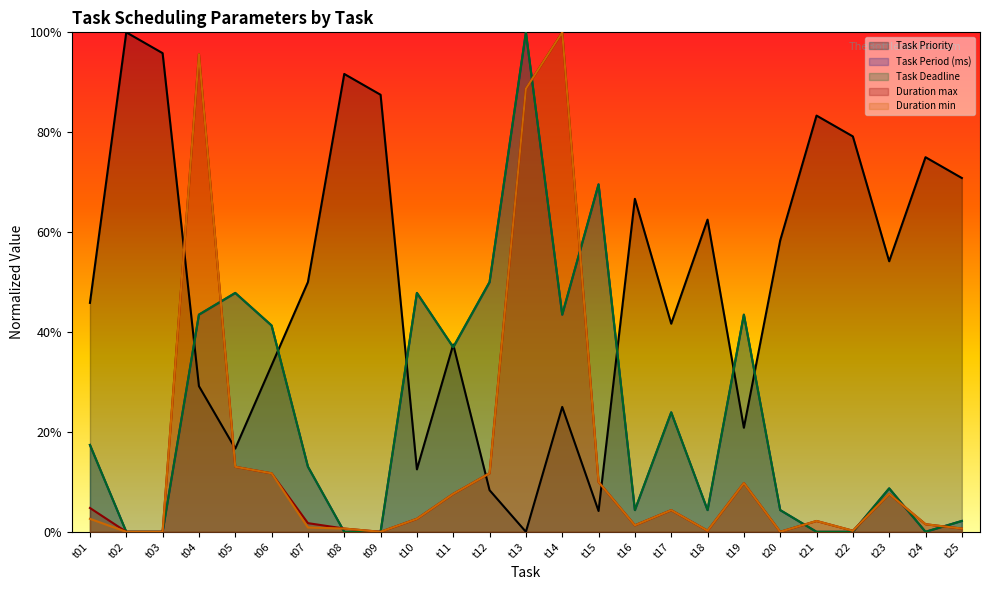

Reading left to right, what are all the values shown in this chart?

Task Priority: 0.5	1.0	1.0	0.3	0.2	0.3	0.5	0.9	0.9	0.1	0.4	0.1	0.0	0.2	0.0	0.7	0.4	0.6	0.2	0.6	0.8	0.8	0.5	0.8	0.7
Duration max: 0.0	0.0	0.0	1.0	0.1	0.1	0.0	0.0	0.0	0.0	0.1	0.1	0.9	1.0	0.1	0.0	0.0	0.0	0.1	0.0	0.0	0.0	0.1	0.0	0.0
Duration min: 0.0	0.0	0.0	1.0	0.1	0.1	0.0	0.0	0.0	0.0	0.1	0.1	0.9	1.0	0.1	0.0	0.0	0.0	0.1	0.0	0.0	0.0	0.1	0.0	0.0
Task Period (ms): 0.2	0.0	0.0	0.4	0.5	0.4	0.1	0.0	0.0	0.5	0.4	0.5	1.0	0.4	0.7	0.0	0.2	0.0	0.4	0.0	0.0	0.0	0.1	0.0	0.0
Task Deadline: 0.2	0.0	0.0	0.4	0.5	0.4	0.1	0.0	0.0	0.5	0.4	0.5	1.0	0.4	0.7	0.0	0.2	0.0	0.4	0.0	0.0	0.0	0.1	0.0	0.0